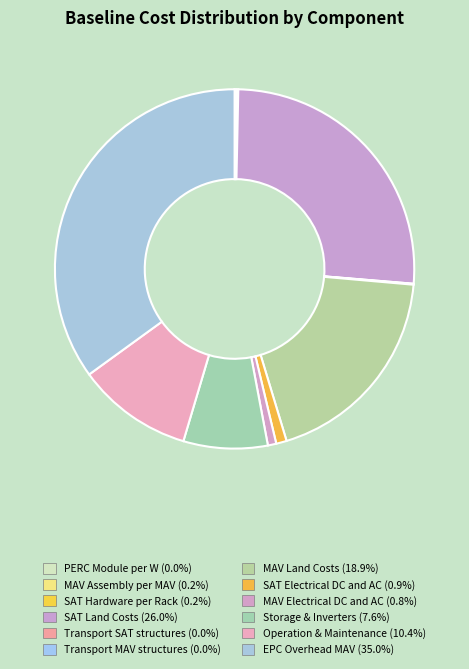

To the nearest percent, what is the difference between the largest and smallest slice percentages?

35%